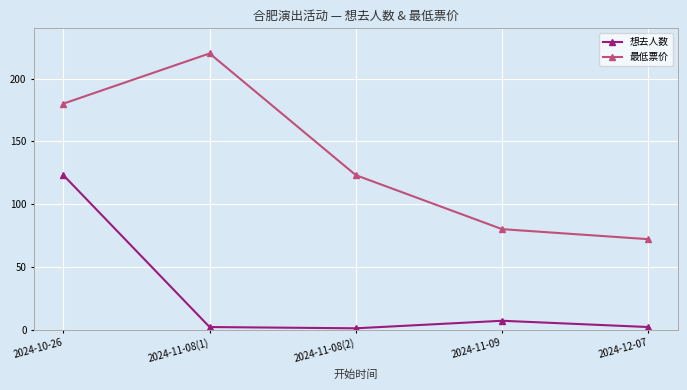

Where is 最低票价 nearest to the value 146?

2024-11-08(2)